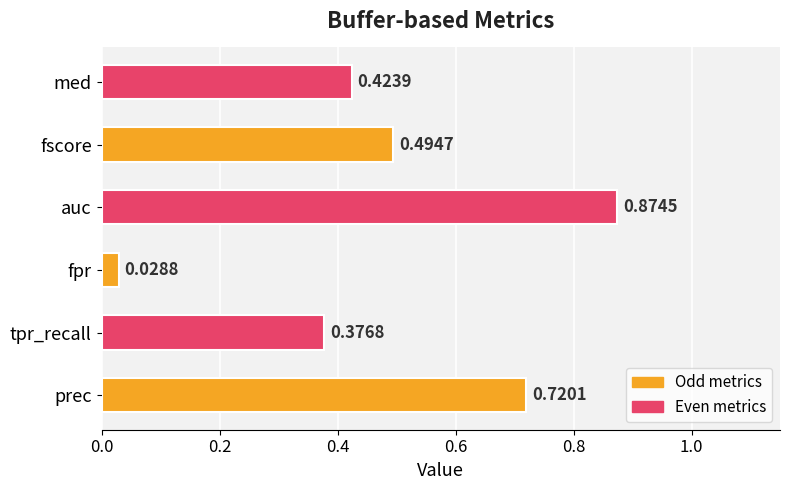

Rank the categories by value from lowest to highest.

fpr, tpr_recall, med, fscore, prec, auc